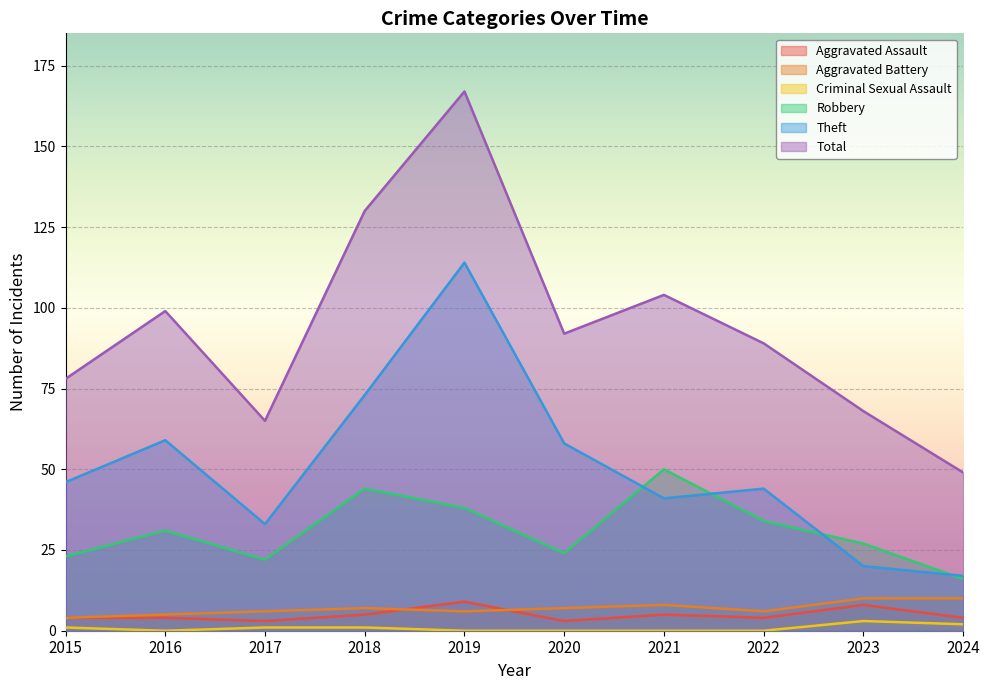

List the labels in order of Aggravated Assault value, smallest first.

2017, 2020, 2015, 2016, 2022, 2024, 2018, 2021, 2023, 2019